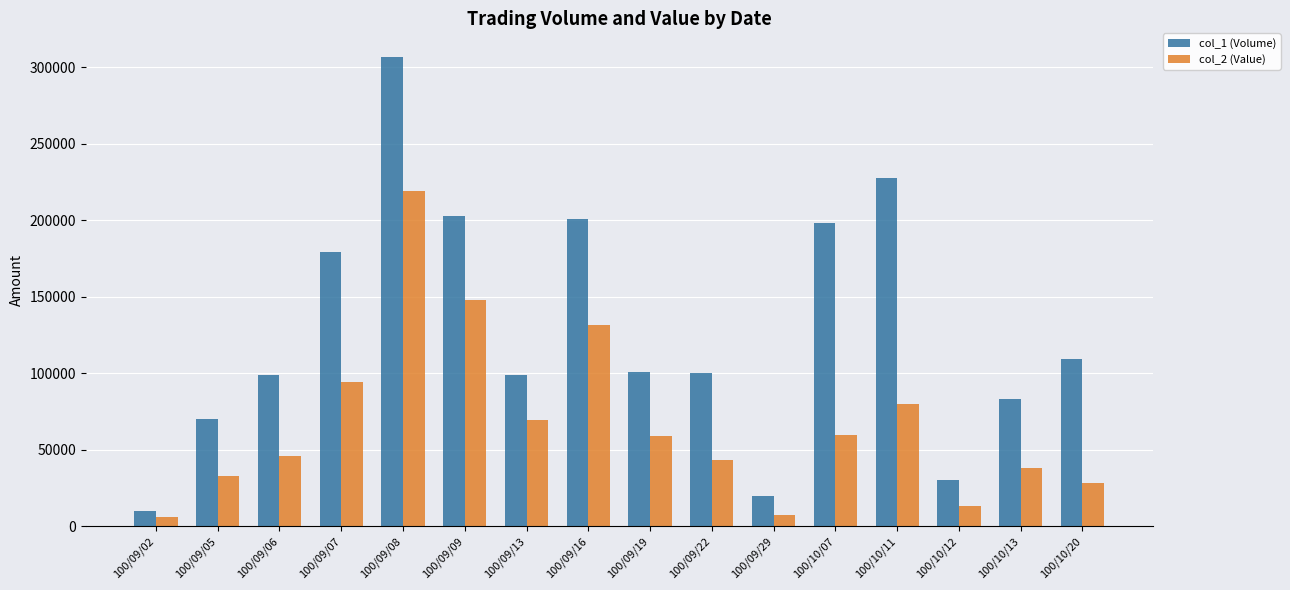

What is the difference between the col_1 (Volume) values at 100/09/22 and 100/10/20?

9000